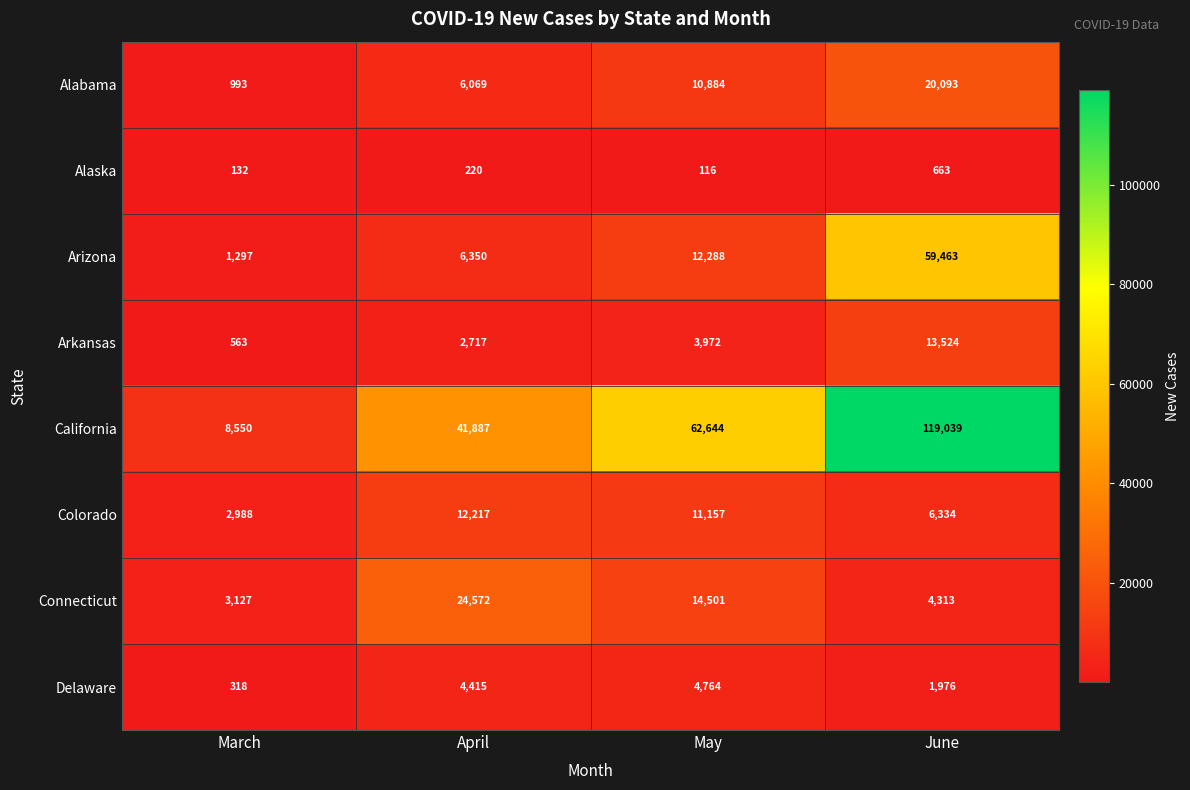

What is the sum of all Alabama values?

38039